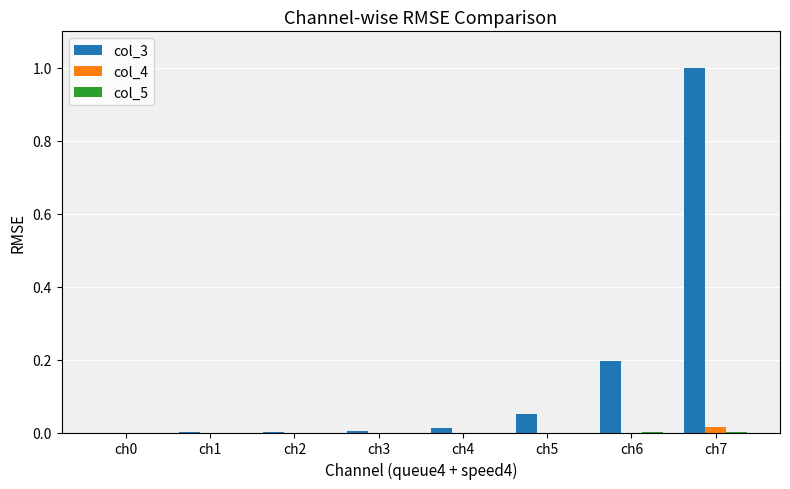

Which series has the largest total across all categories?

col_3